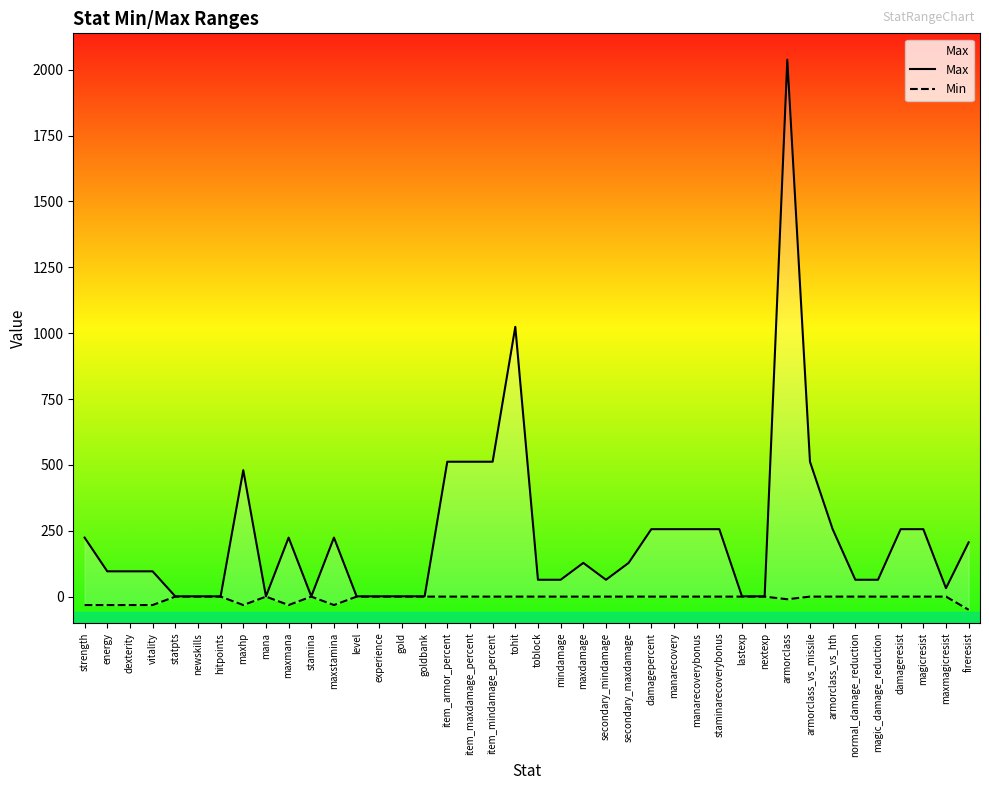

The Max series shows 38 at energy. True or false?

False